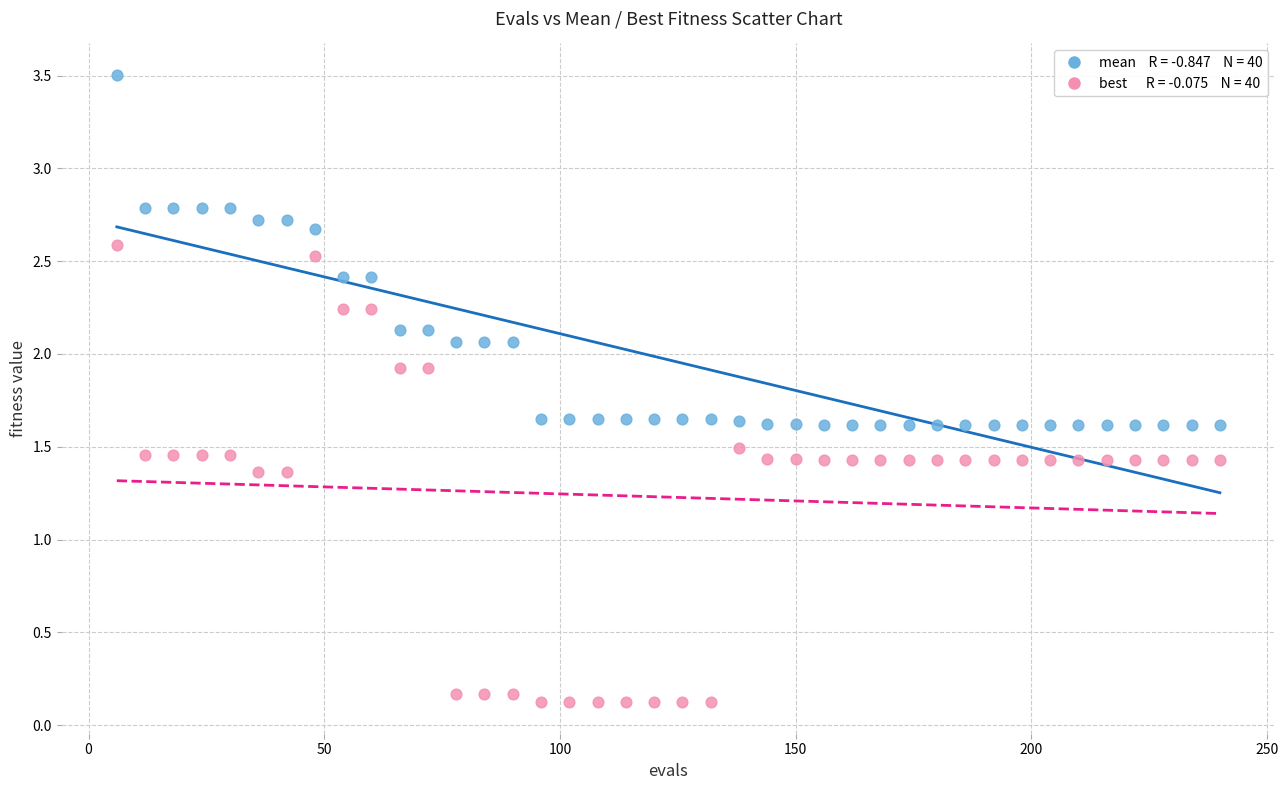

Across all data points, what is the range of Y values (max minus min)?

3.4